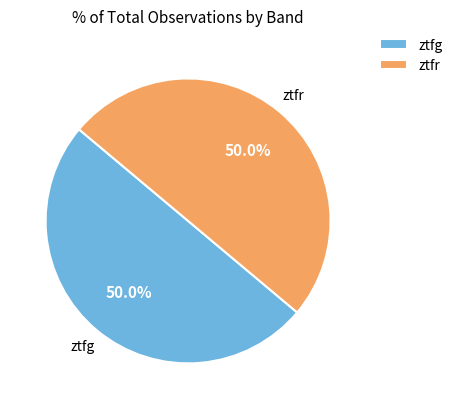

What is the ratio of the value at ztfr to the value at ztfg?

1.0